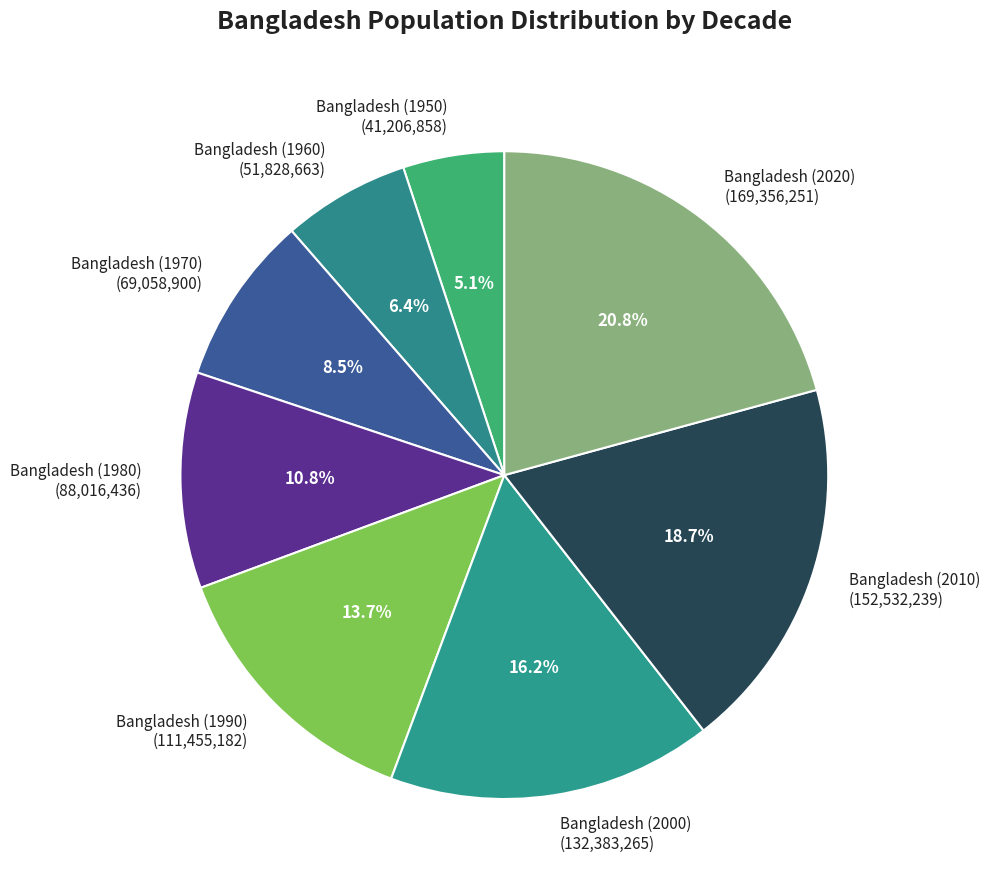

Count the number of slices in the pie.

8